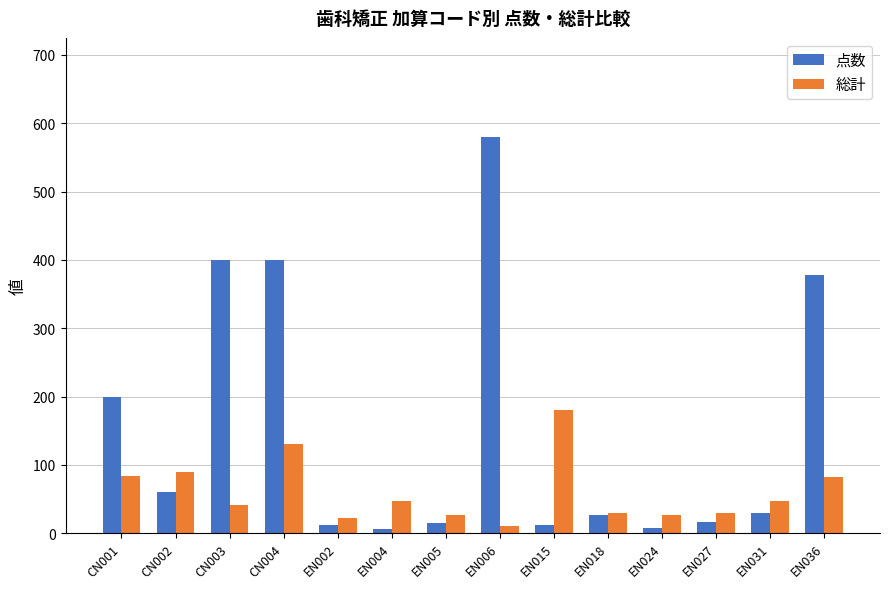

How many data points in 総計 are less than 47?

7